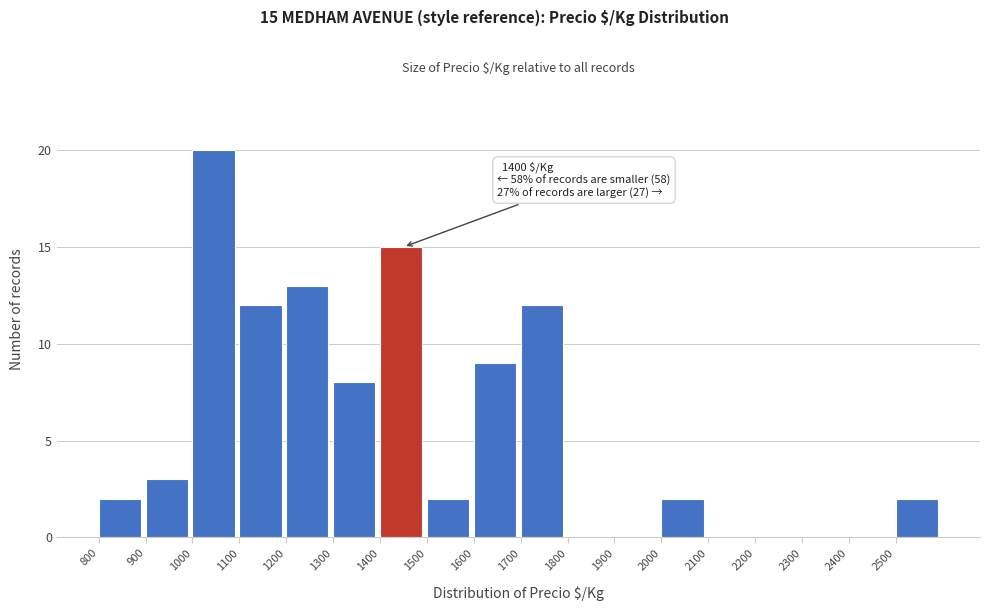

Over which range of the x-axis is the bar tallest?

1000 to 1100